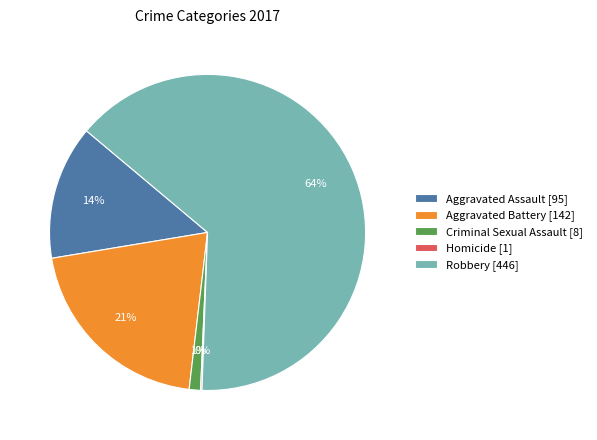

Does any single category account for the majority?

Yes